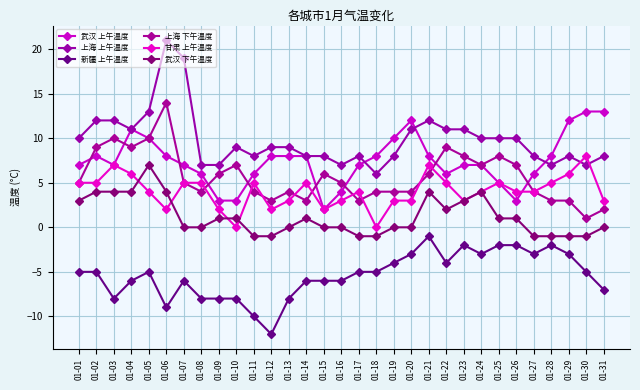

In 甘肃 上午温度, how many points are higher than both neighbors (excluding endpoints)?

7